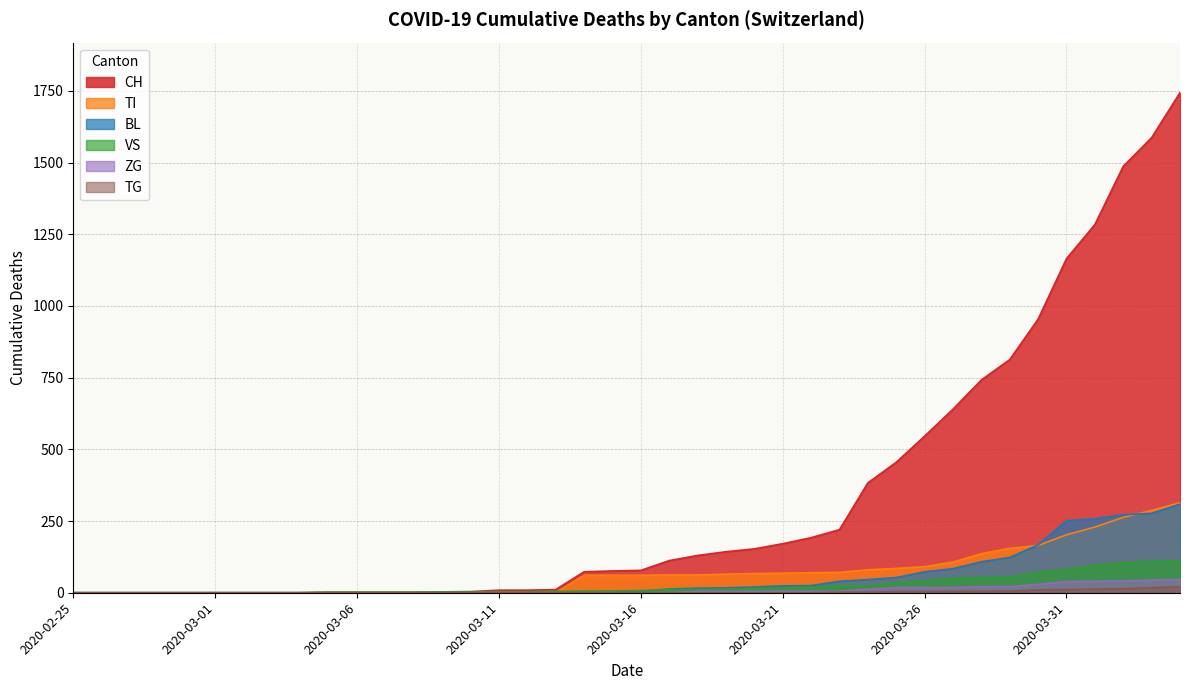

Which series has the largest total across all categories?

CH